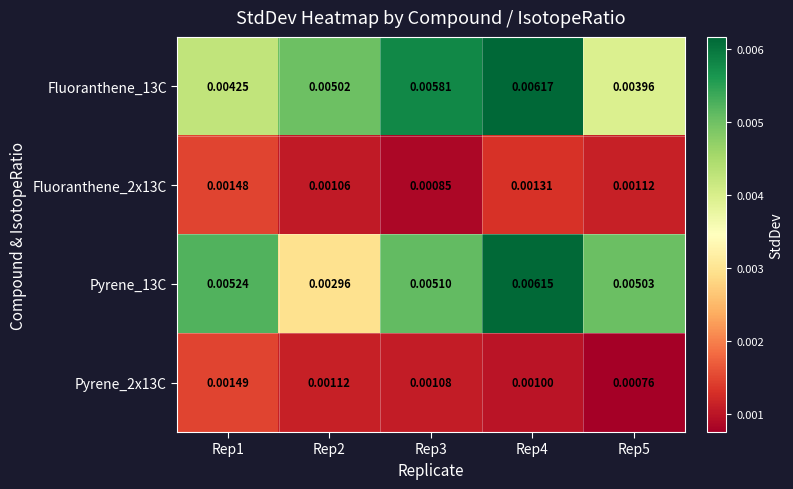

How many distinct data groups are displayed?

4